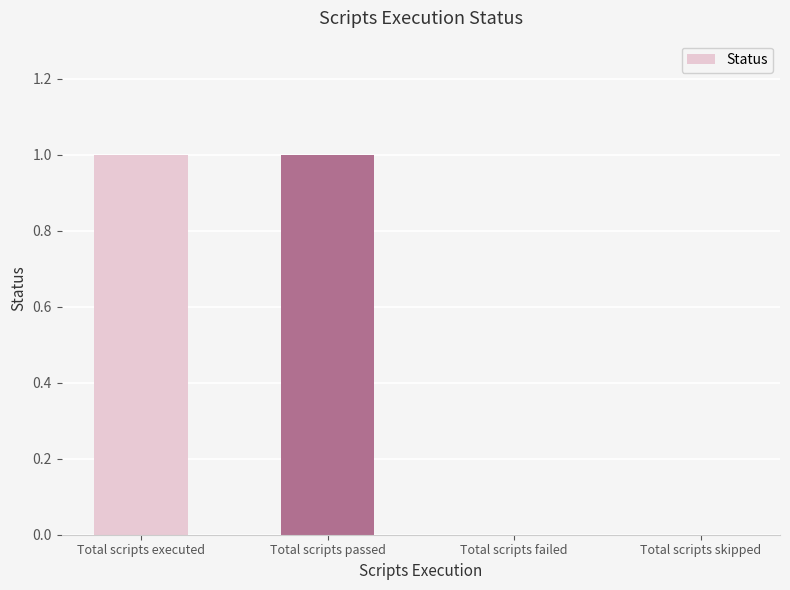

Between Total scripts skipped and Total scripts executed, which is larger?

Total scripts executed